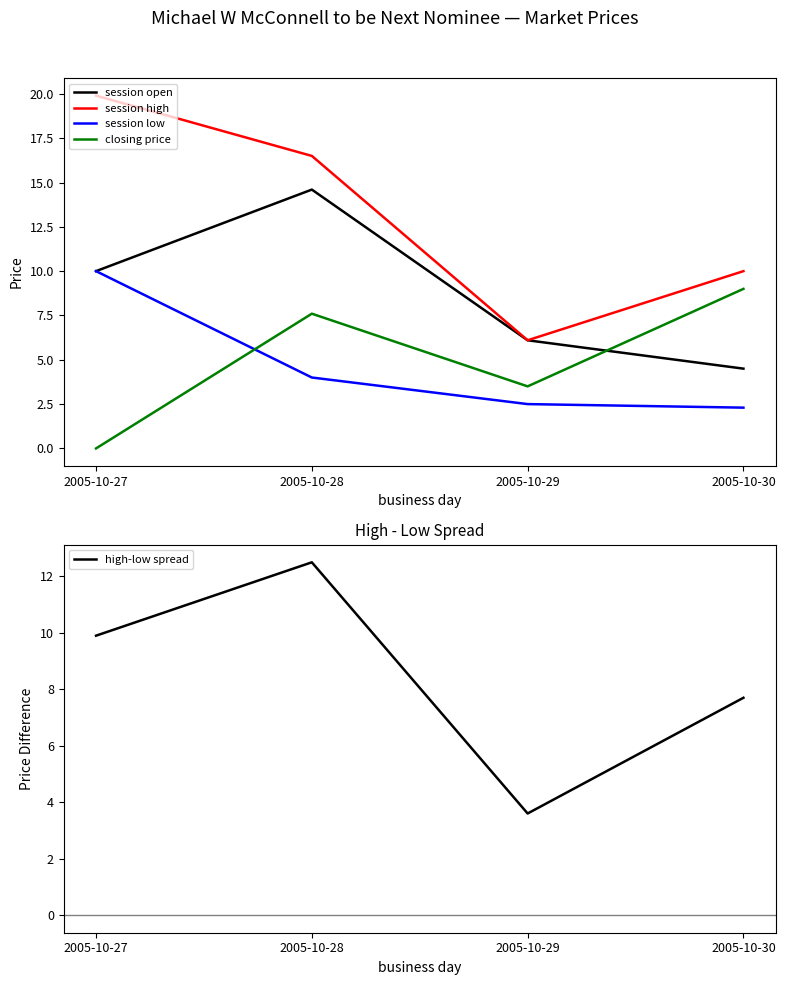

What is the difference between the maximum and second lowest values in the session low series?

7.5